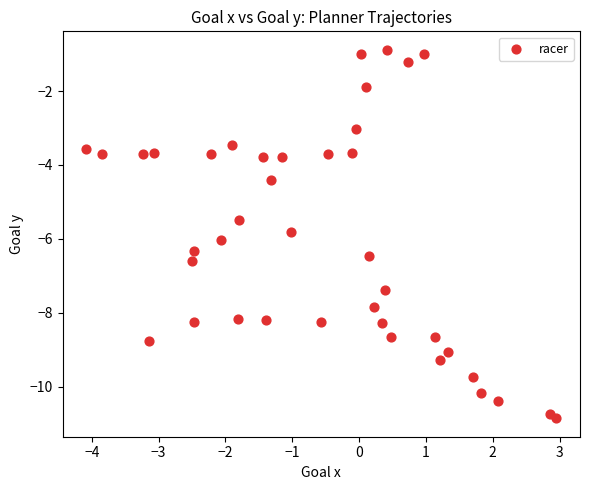

What is the range of Y values (max minus min)?

10.0